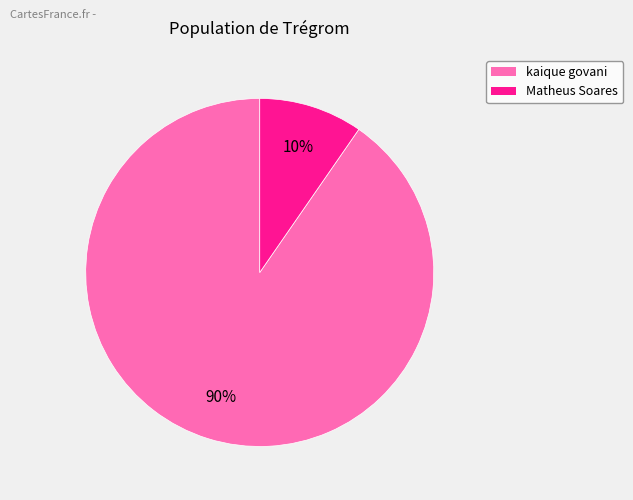

Rank the categories by value from highest to lowest.

kaique govani, Matheus Soares